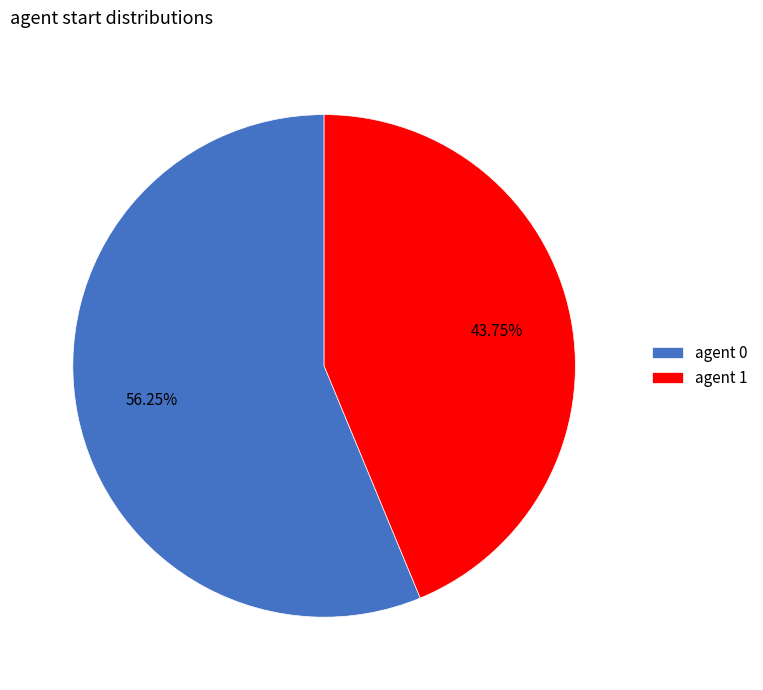

Rank the categories by value from lowest to highest.

agent 1, agent 0